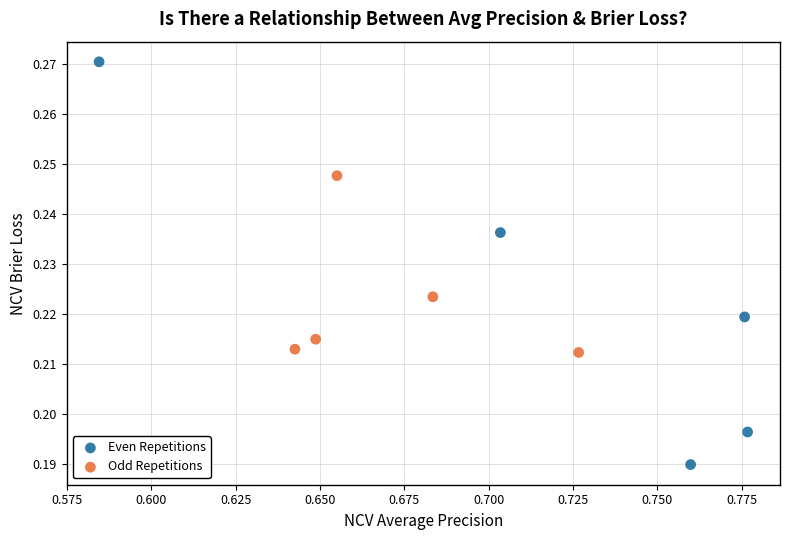

Which series contains the lowest Y value?

Even Repetitions